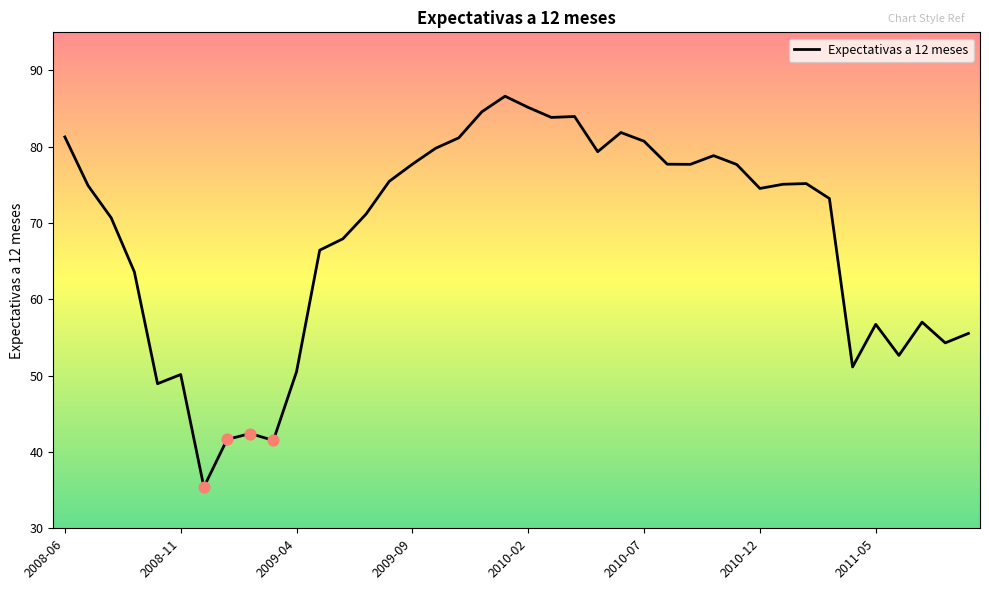

What is the maximum value shown in the chart?

86.6